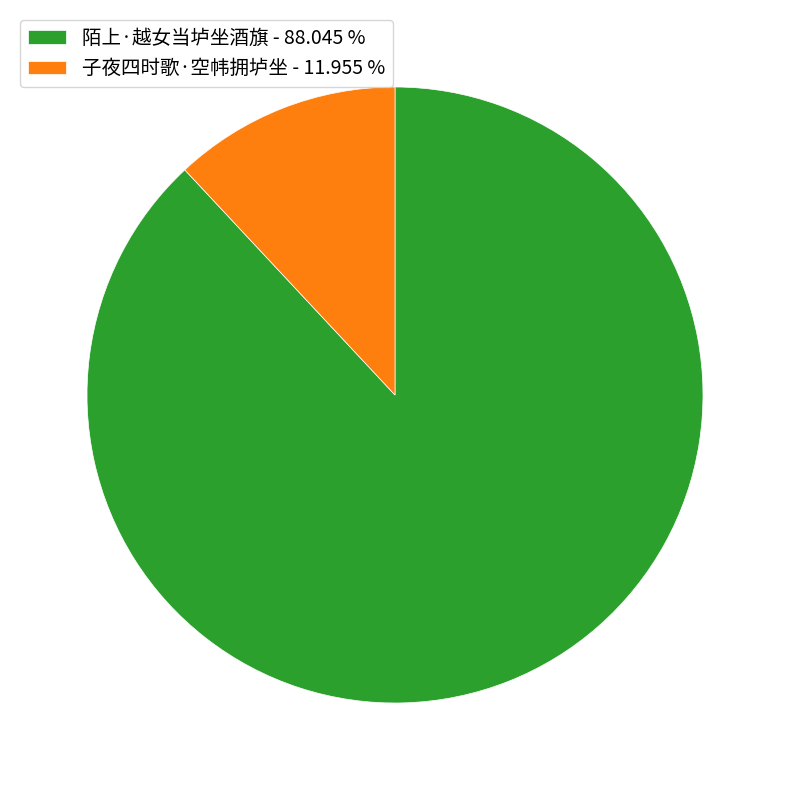

Is there any slice that represents more than half of the pie?

Yes